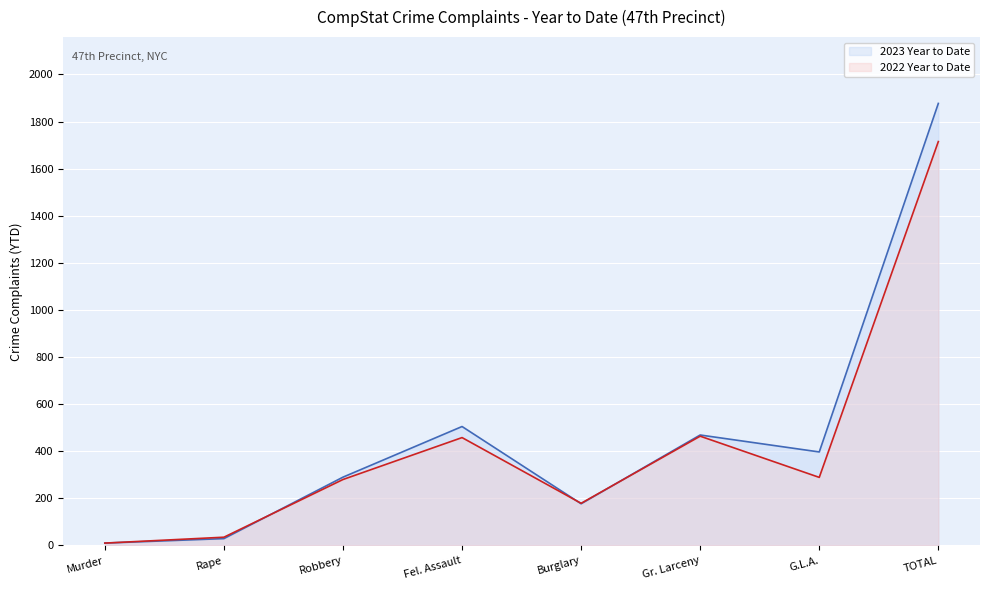

How many interior local valleys does the 2023 Year to Date series have?

2